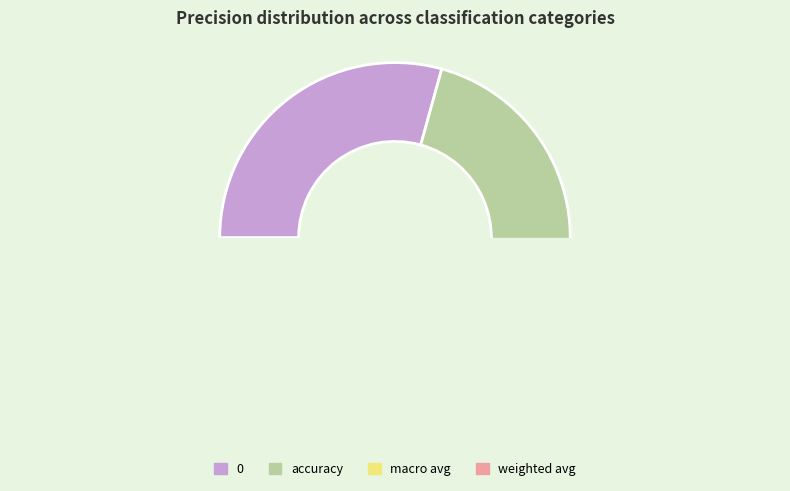

How many slices are in this pie chart?

4